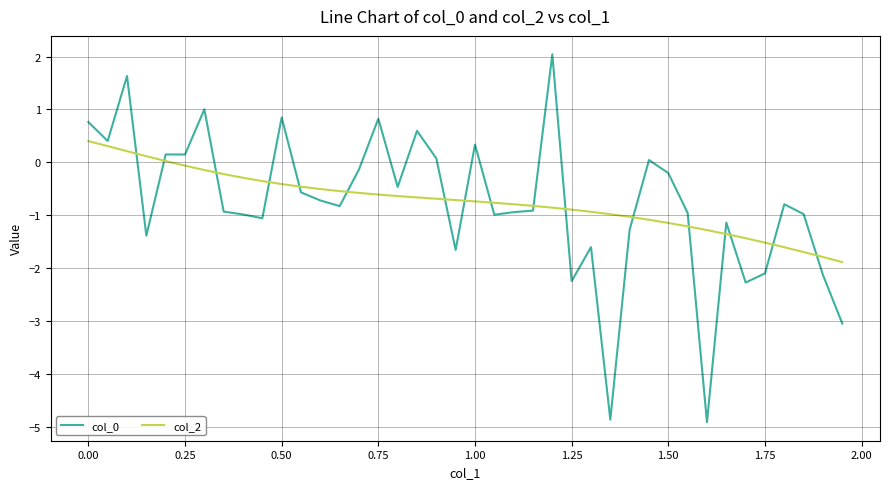

True or false: col_0 and col_2 cross at least once.

True